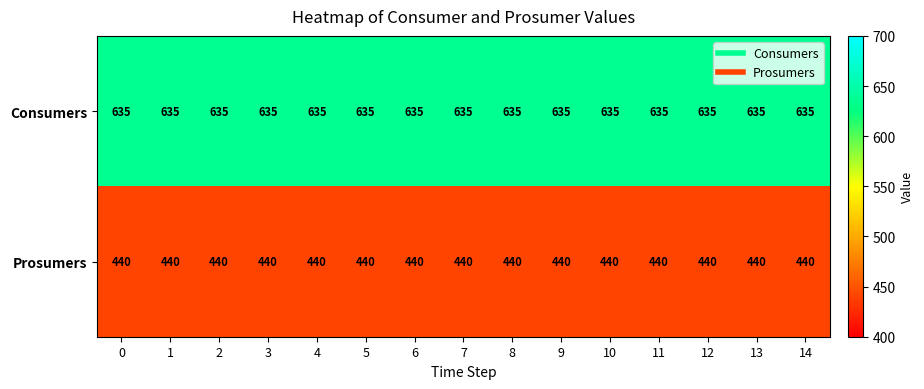

What is the smallest value displayed?

440